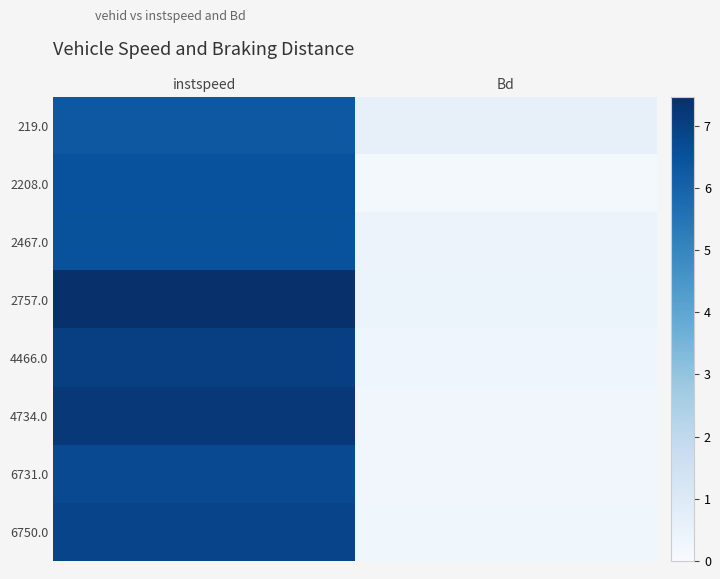

Reading left to right, what are all the values shown in this chart?

219.0: instspeed=6.3	Bd=0.6
2208.0: instspeed=6.5	Bd=0.2
2467.0: instspeed=6.5	Bd=0.4
2757.0: instspeed=7.5	Bd=0.4
4466.0: instspeed=7.0	Bd=0.3
4734.0: instspeed=7.2	Bd=0.2
6731.0: instspeed=6.7	Bd=0.2
6750.0: instspeed=6.9	Bd=0.3